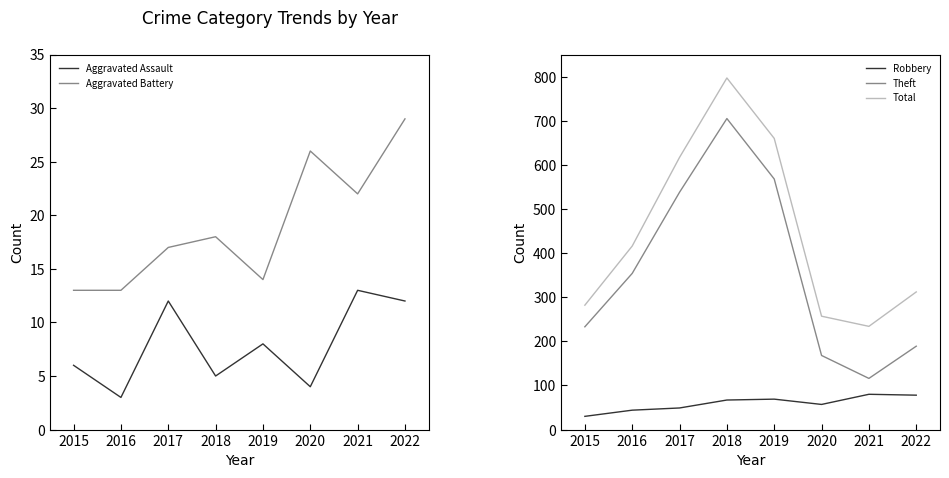

Which category has the highest value in the Total series?

2018